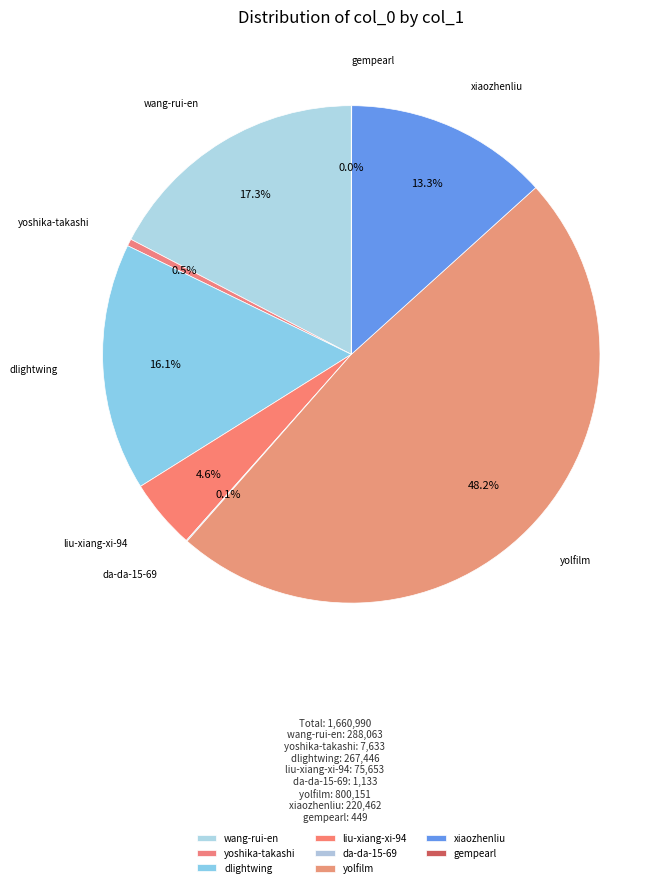

Is the sum of yoshika-takashi and liu-xiang-xi-94 greater than half?

No